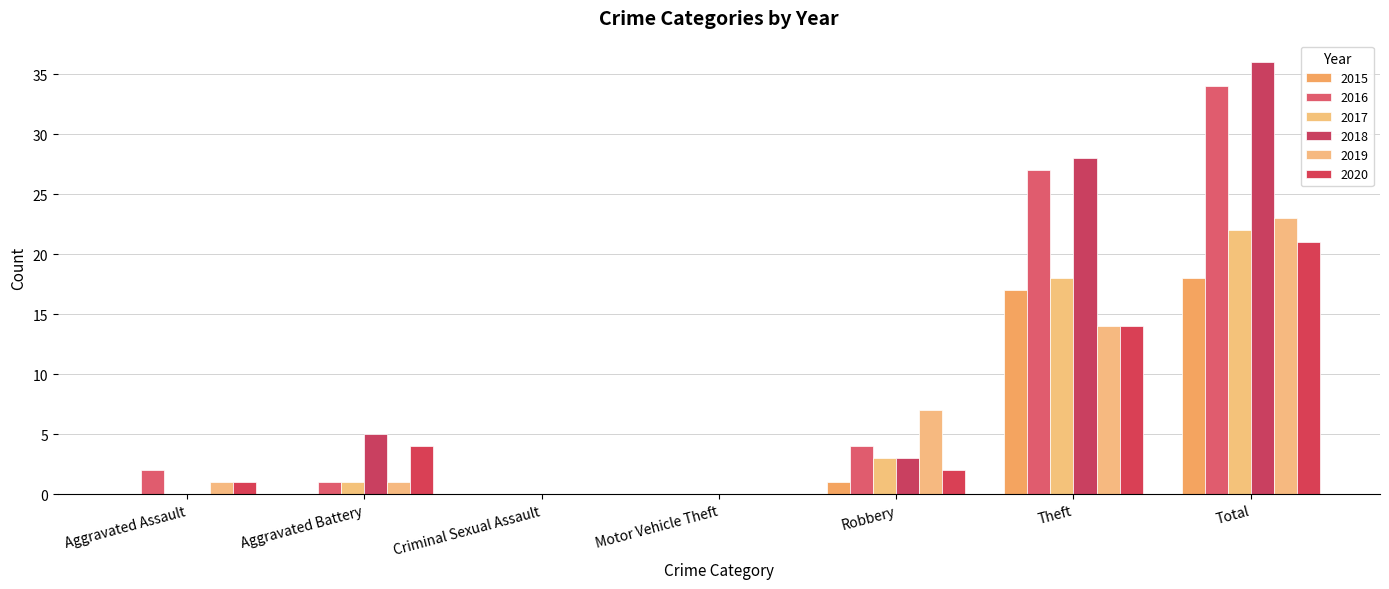

Are the bars horizontal?

No